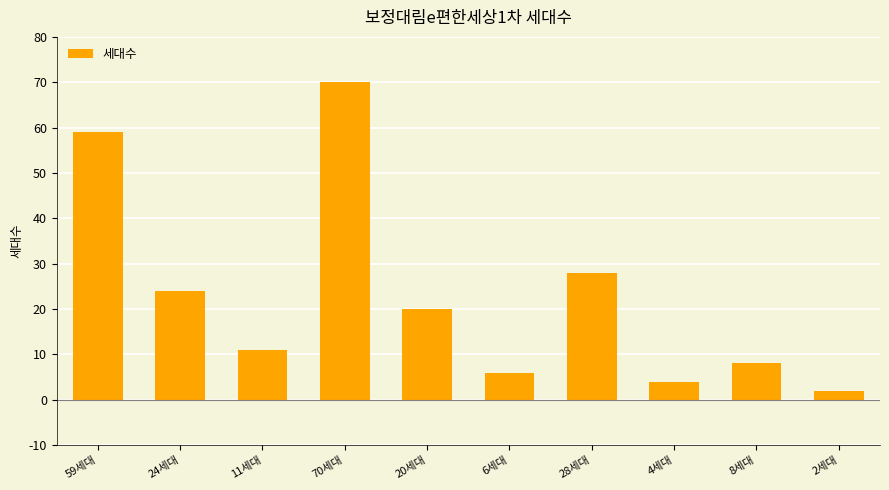

What is the minimum value shown in the chart?

2